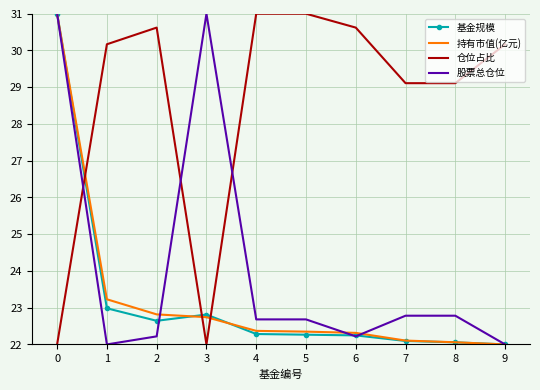

Is the value of 仓位占比 at 1 greater than the value of 股票总仓位 at 2?

Yes